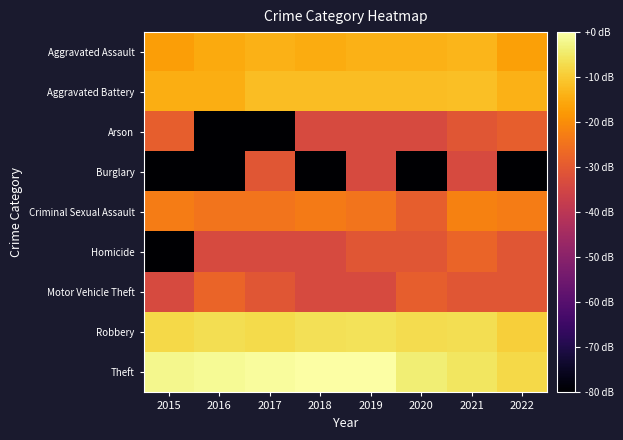

At which category does the chart reach its peak across all series?

2018